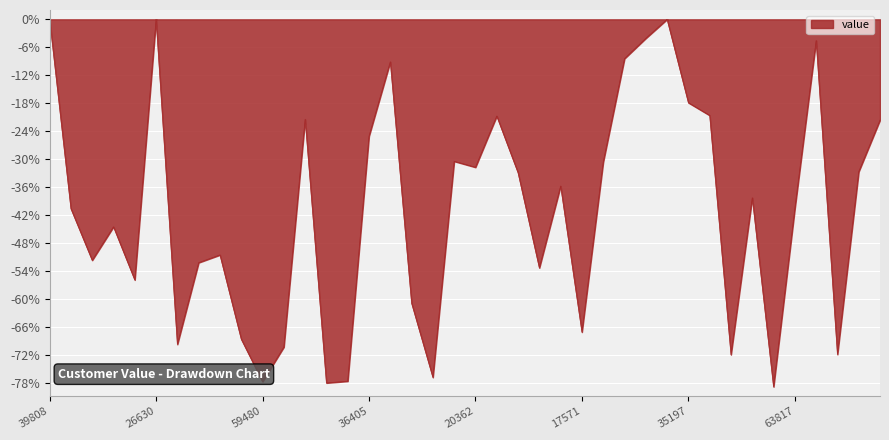

What is the difference between the maximum and second lowest values?

78.1